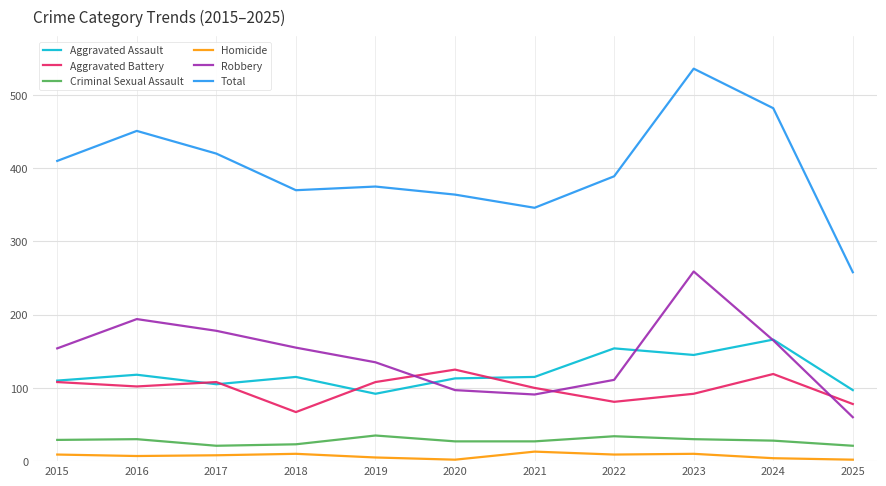

What is the total value across all series at 2019?

750